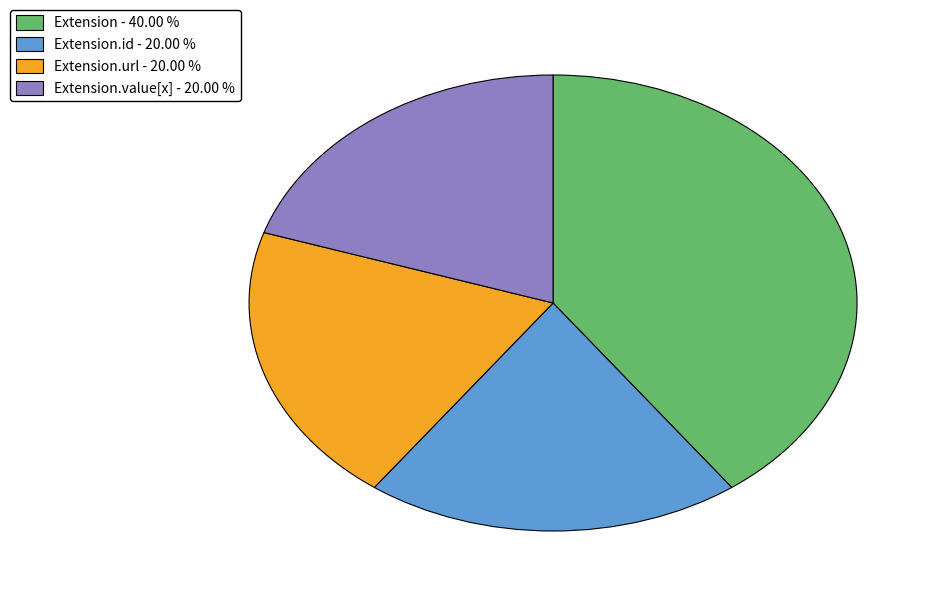

Count the number of slices in the pie.

4